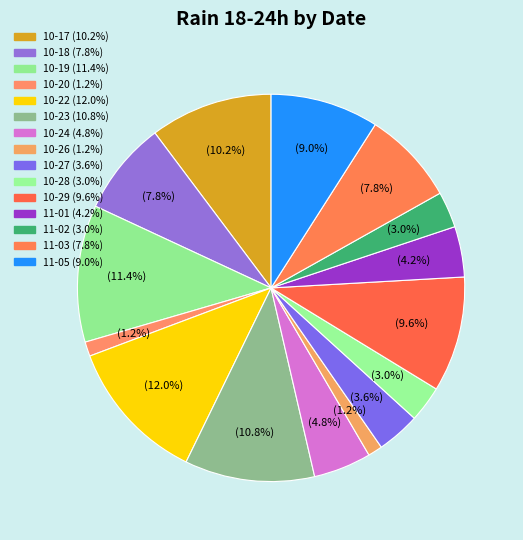

How many slices are in this pie chart?

15